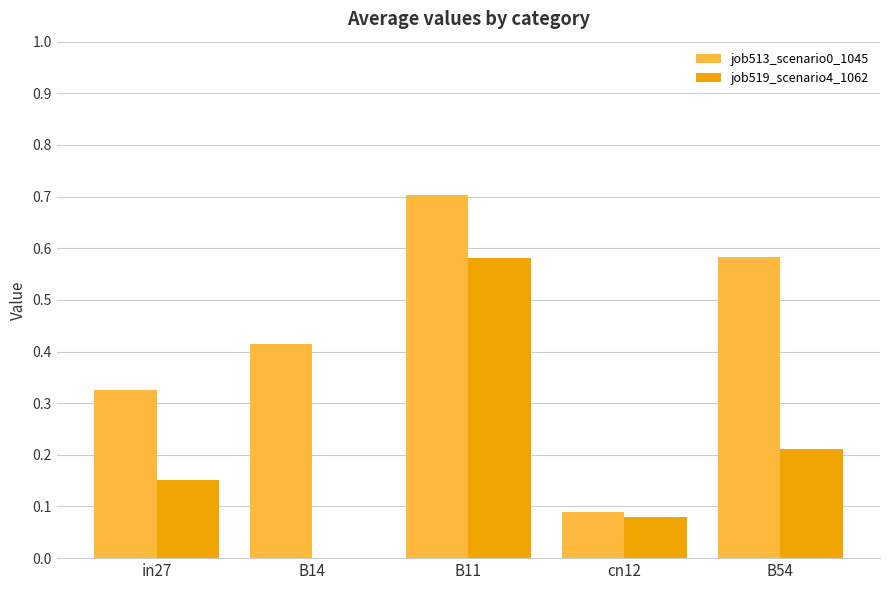

What is the sum of the job513_scenario0_1045 values at B54 and B14?

1.0